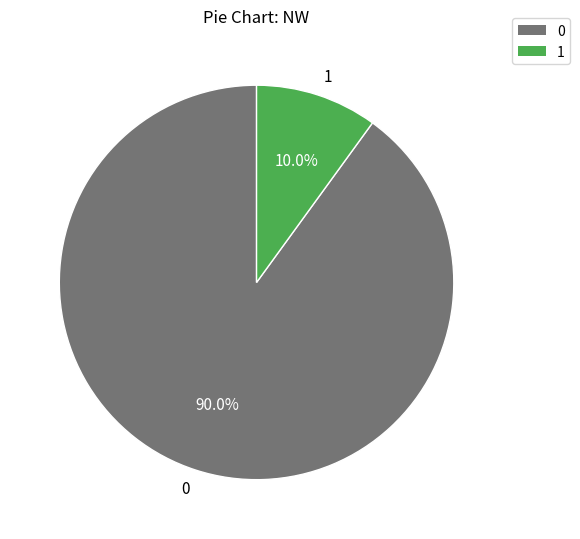

Rank the categories by value from highest to lowest.

0, 1